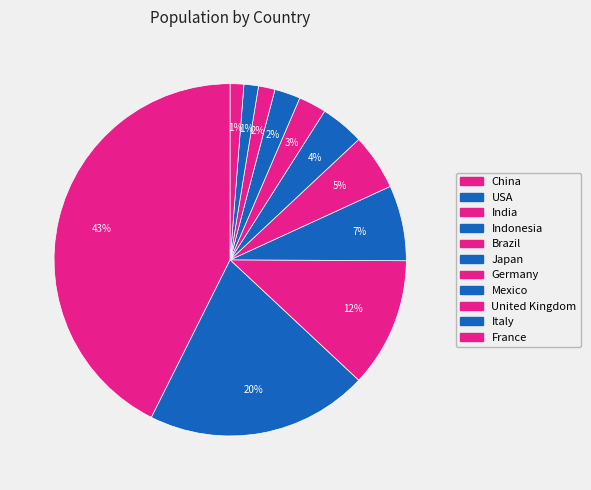

What percentage do Germany and Japan together represent?

6.6%